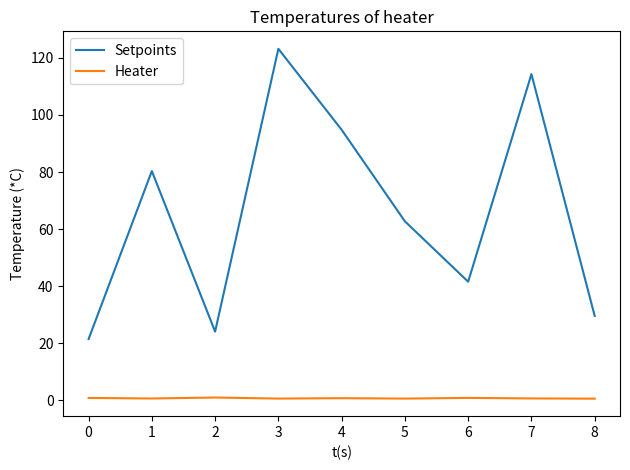

Which series has the largest total across all categories?

Setpoints